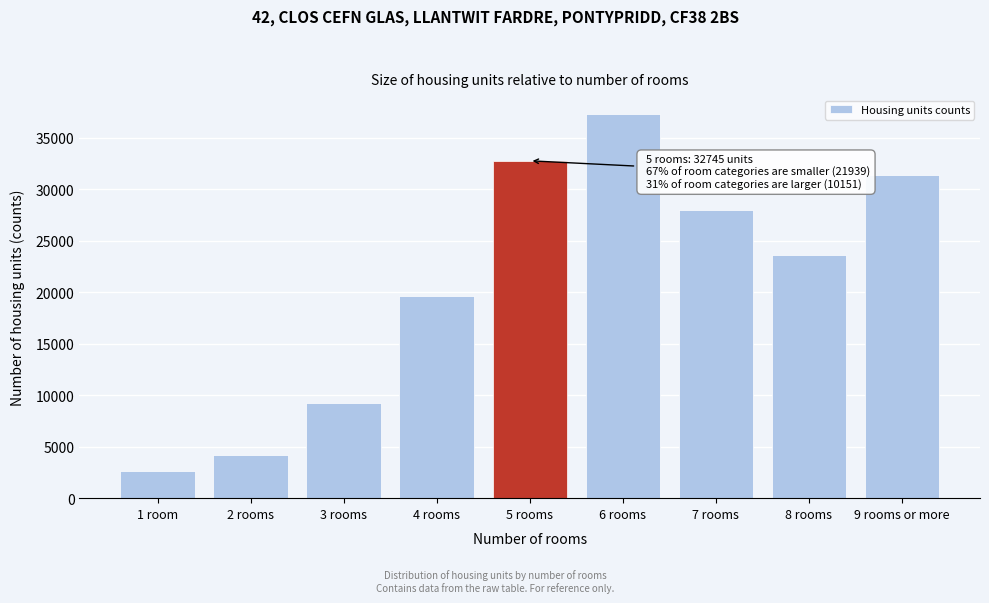

What is the difference between the values at 5 rooms and 6 rooms?

4511.4